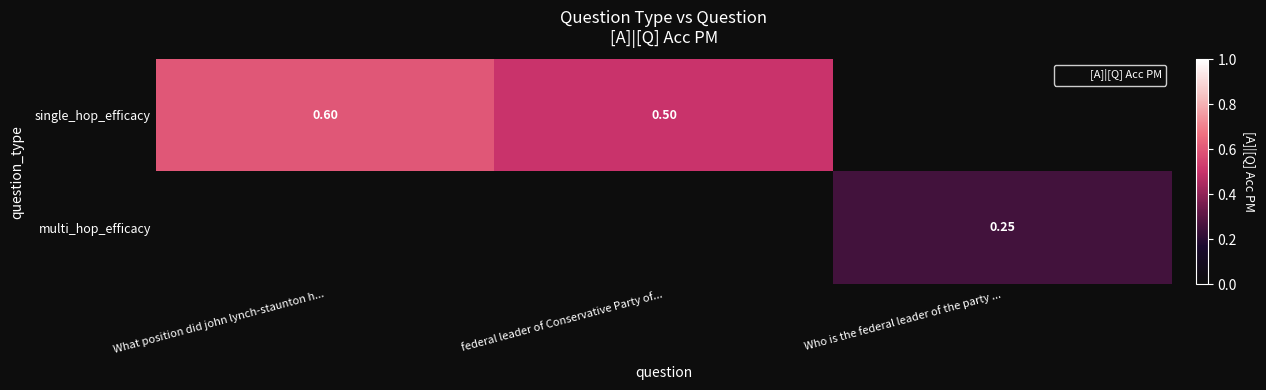

Rank the series by their maximum value, from lowest to highest.

single_hop_efficacy, multi_hop_efficacy